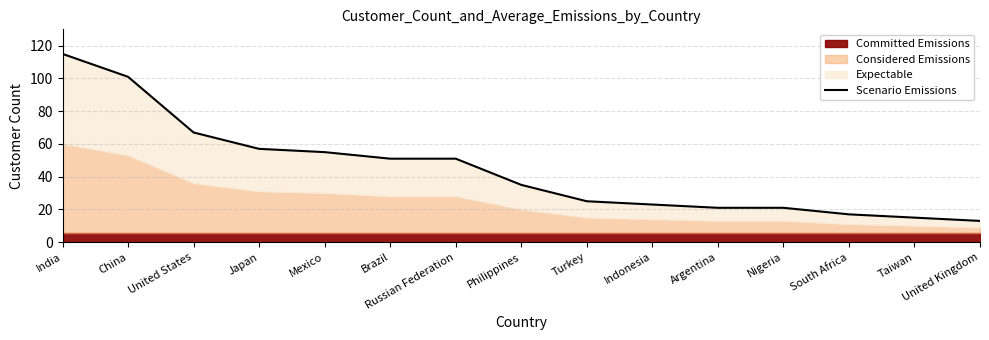

Rank the categories by value from lowest to highest.

United Kingdom, Taiwan, South Africa, Argentina, Nigeria, Indonesia, Turkey, Philippines, Brazil, Russian Federation, Mexico, Japan, United States, China, India